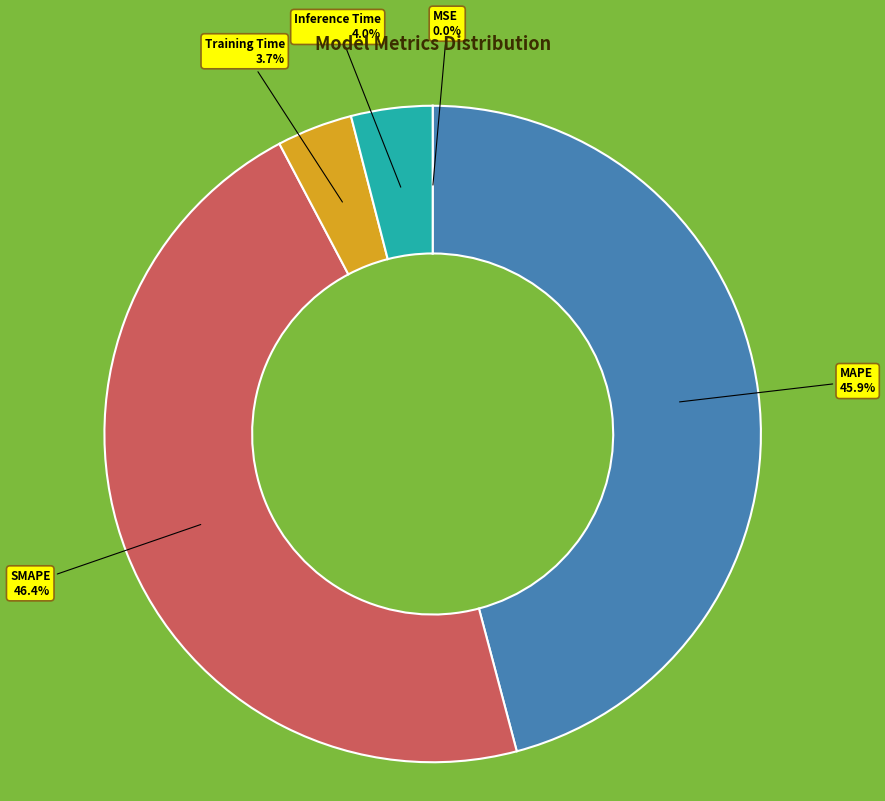

Which category has the biggest portion of the pie?

SMAPE